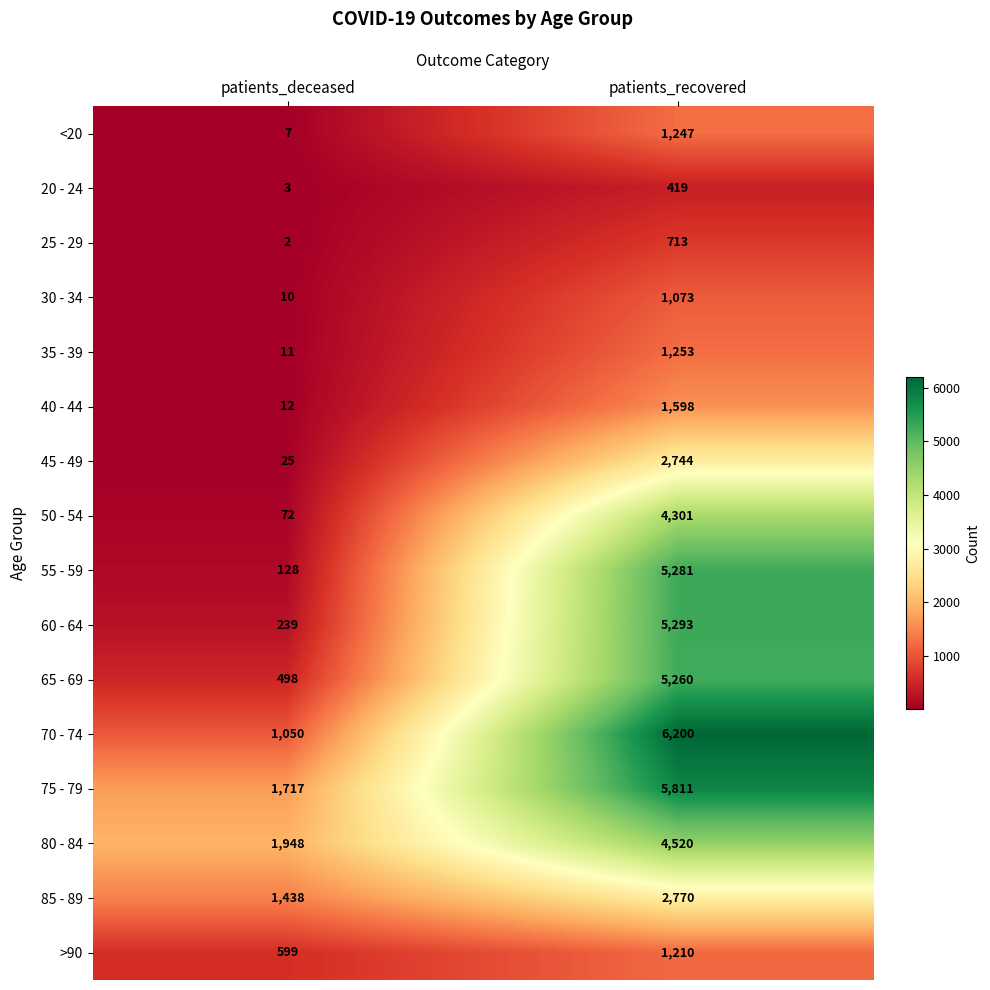

What value does the 60 - 64 series have at patients_deceased, to the nearest 50?

250